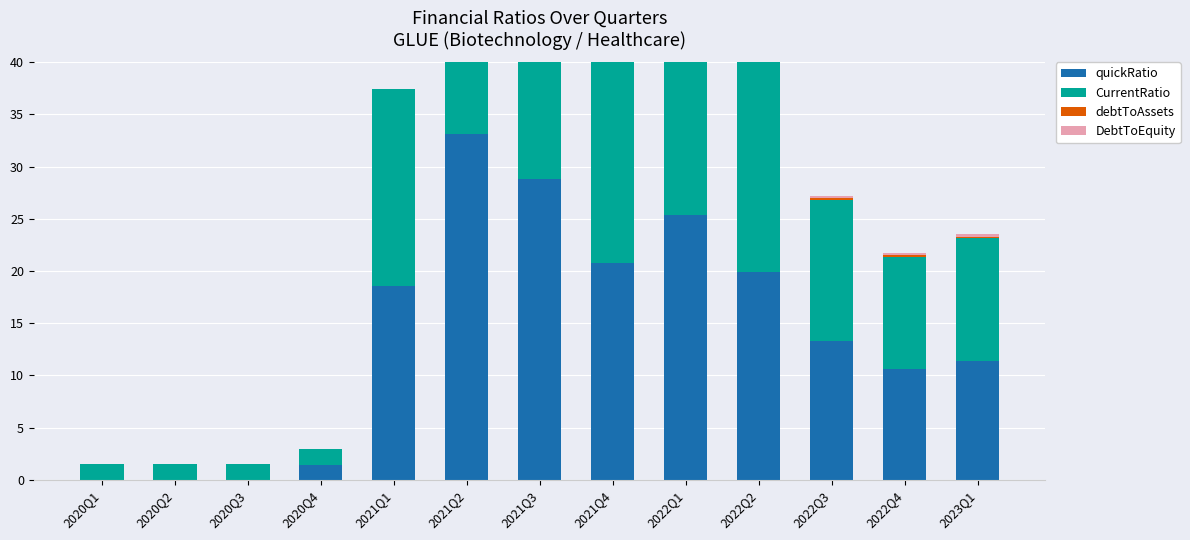

What is the label of the 6th bar from the left?

2021Q2